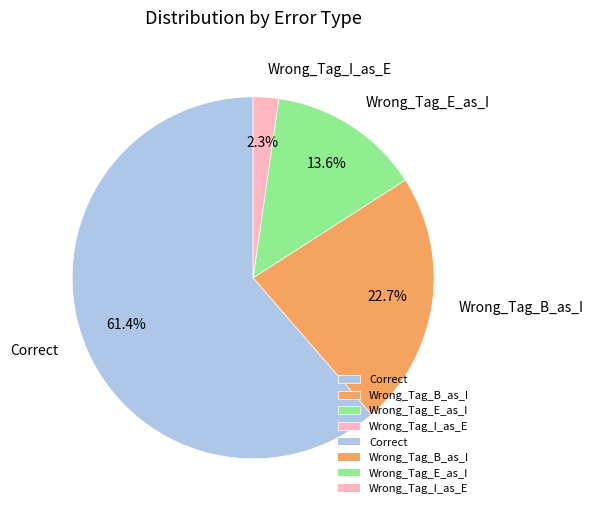

Which slice is the largest?

Correct